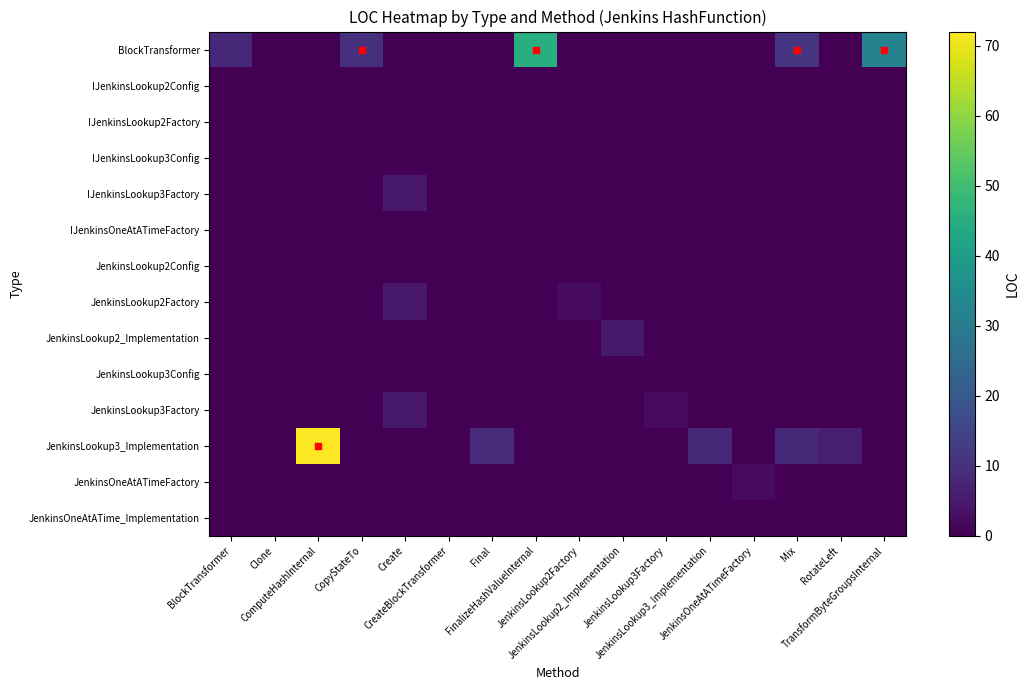

What is the spread (max minus min) of values at BlockTransformer?

8